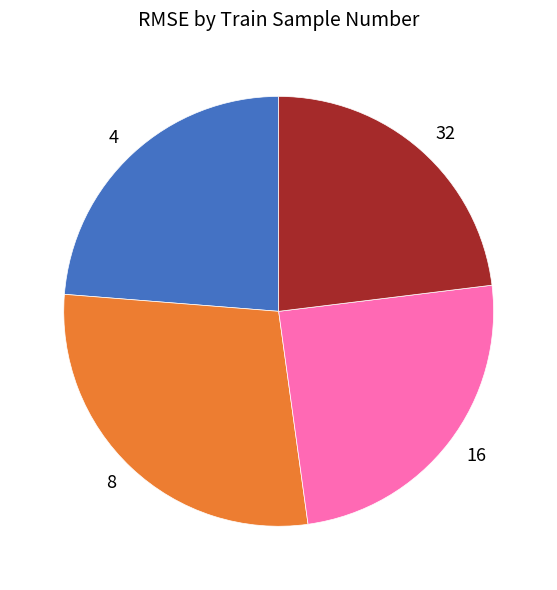

Combined, do 8 and 16 account for over 50%?

Yes